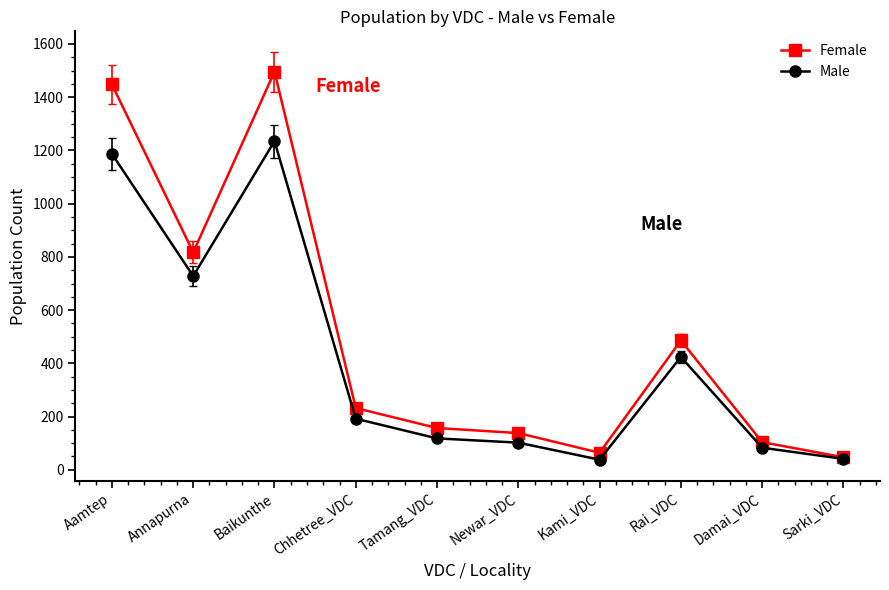

What is the greatest value displayed?

1496